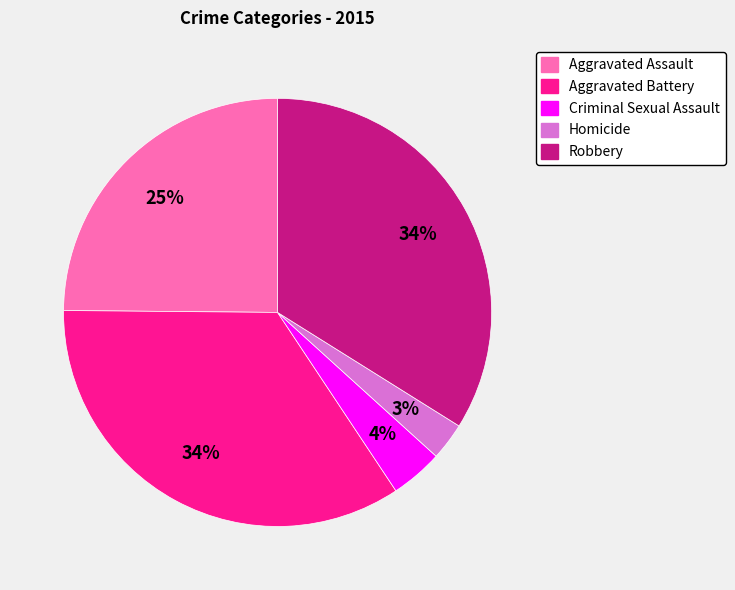

True or false: Robbery accounts for 34% of the total.

True